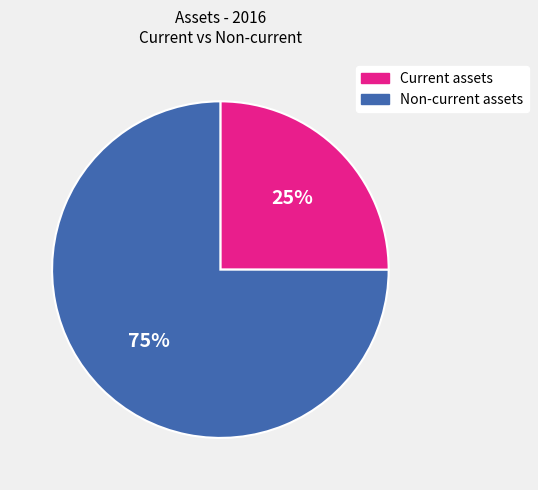

Between Current assets and Non-current assets, which is larger?

Non-current assets